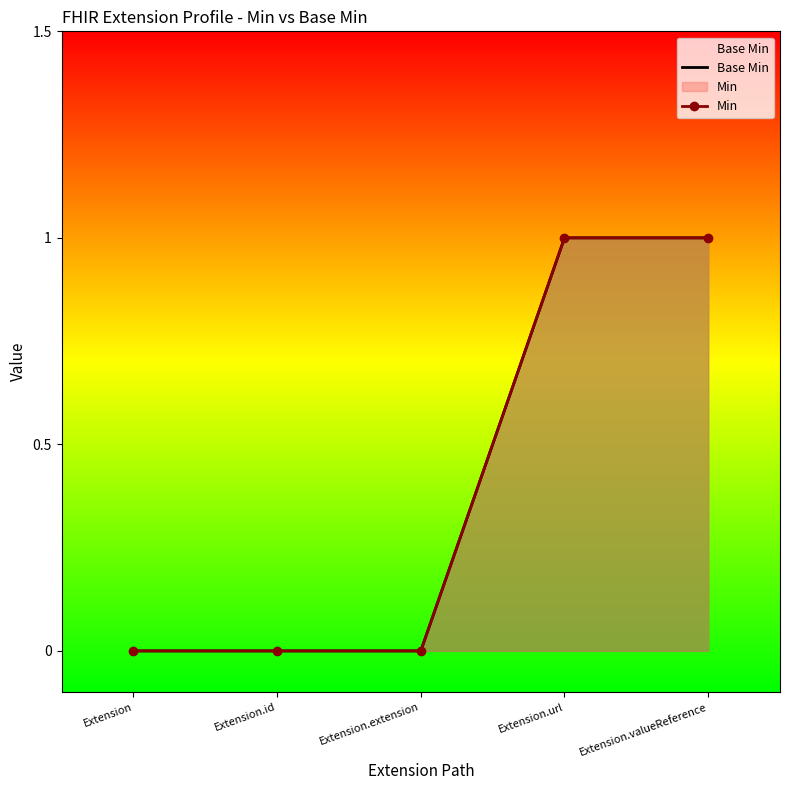

Reading right to left, extract all data points from this chart.

Base Min: Extension.valueReference=1	Extension.url=1	Extension.extension=0	Extension.id=0	Extension=0
Min: Extension.valueReference=1	Extension.url=1	Extension.extension=0	Extension.id=0	Extension=0